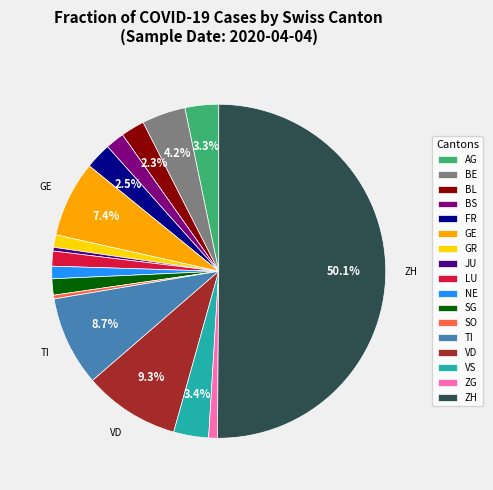

What percentage is the BE slice, to the nearest percent?

4%